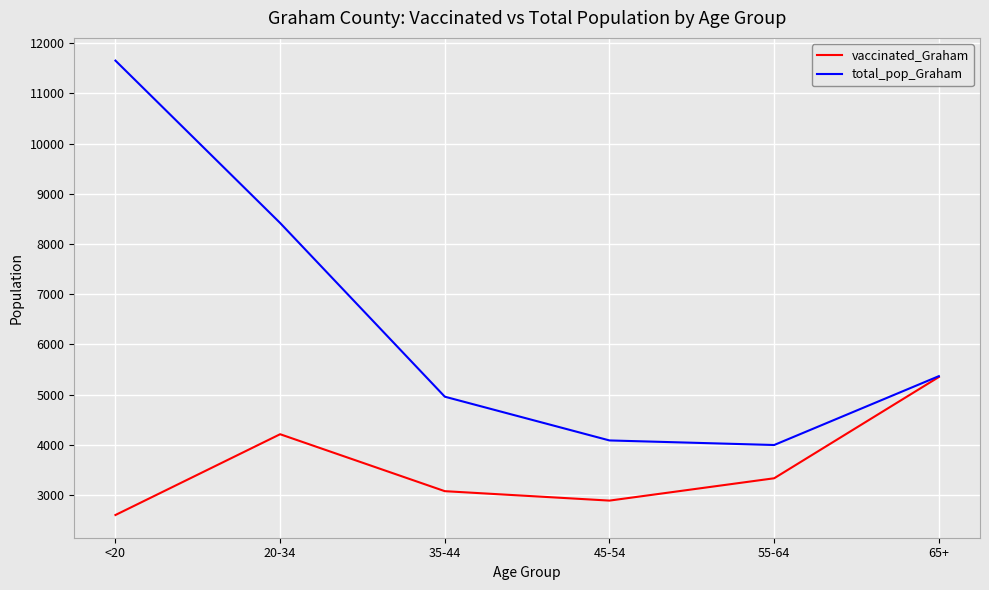

What is the greatest value displayed?

11655